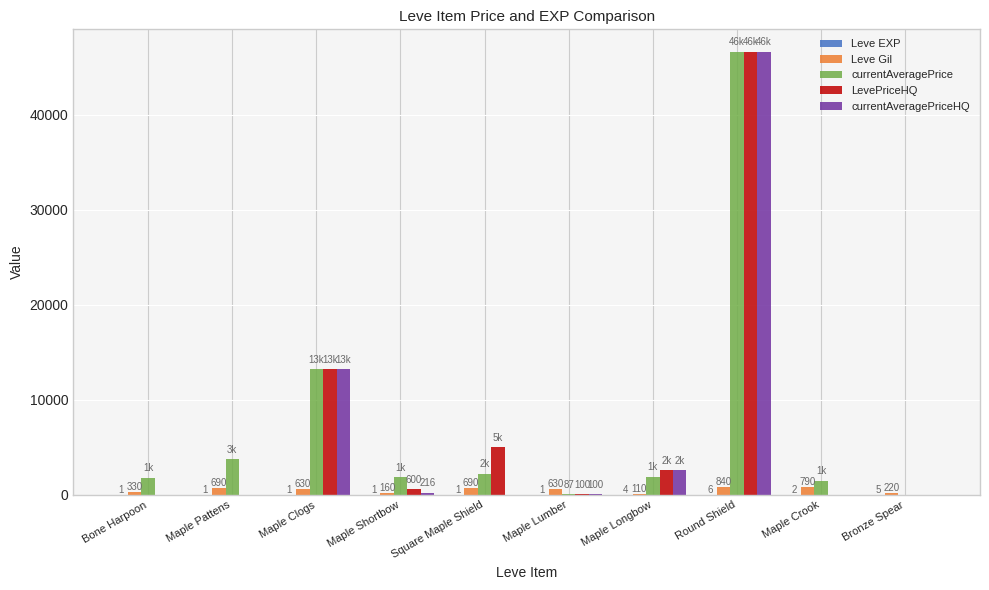

The value of Leve Gil at Maple Pattens is 690. True or false?

True